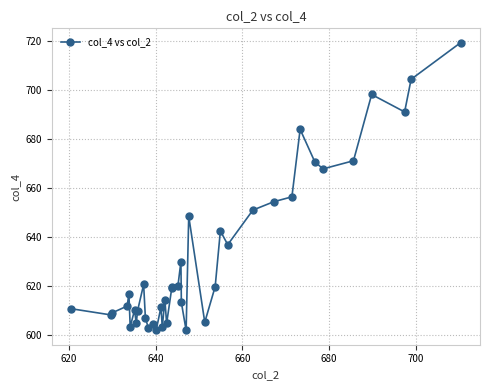

What is the smallest value displayed?

601.9